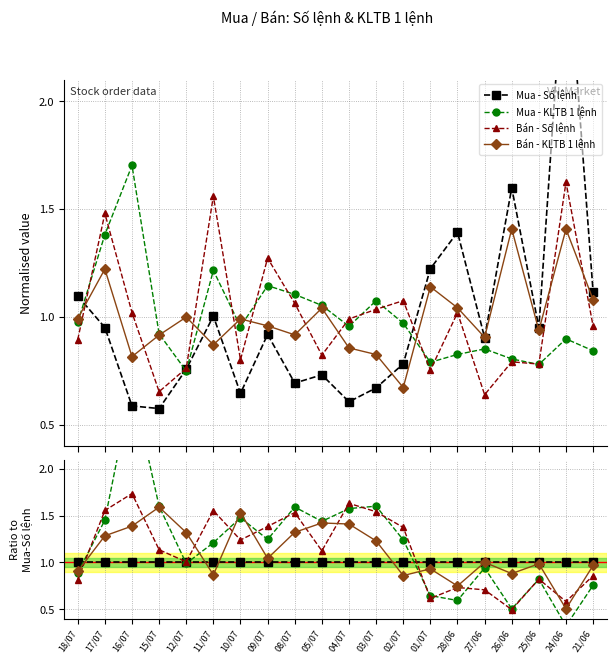

Reading left to right, list all the values displayed in this chart.

Mua - Số lệnh: 1.0	1.0	1.0	1.0	1.0	1.0	1.0	1.0	1.0	1.0	1.0	1.0	1.0	1.0	1.0	1.0	1.0	1.0	1.0	1.0
Mua - KLTB 1 lệnh: 0.9	1.5	2.9	1.6	1.0	1.2	1.5	1.2	1.6	1.4	1.6	1.6	1.2	0.6	0.6	0.9	0.5	0.8	0.3	0.8
Bán - Số lệnh: 0.8	1.6	1.7	1.1	1.0	1.6	1.2	1.4	1.5	1.1	1.6	1.5	1.4	0.6	0.7	0.7	0.5	0.8	0.6	0.9
Bán - KLTB 1 lệnh: 0.9	1.3	1.4	1.6	1.3	0.9	1.5	1.0	1.3	1.4	1.4	1.2	0.9	0.9	0.7	1.0	0.9	1.0	0.5	1.0